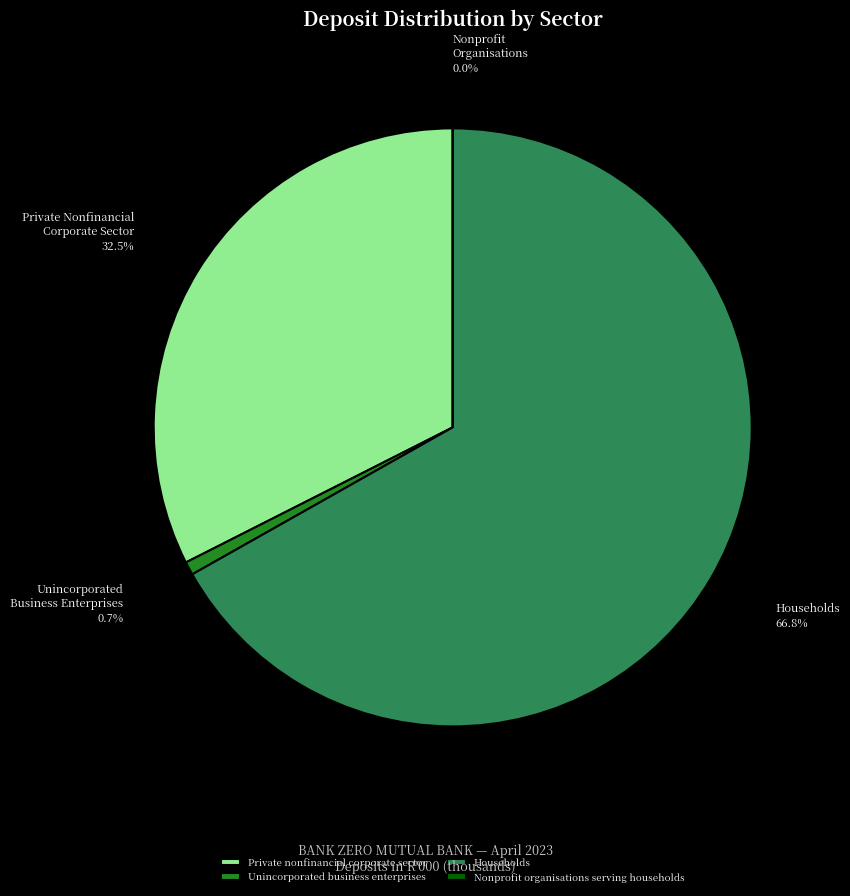

What percentage is the Households slice, to the nearest percent?

67%